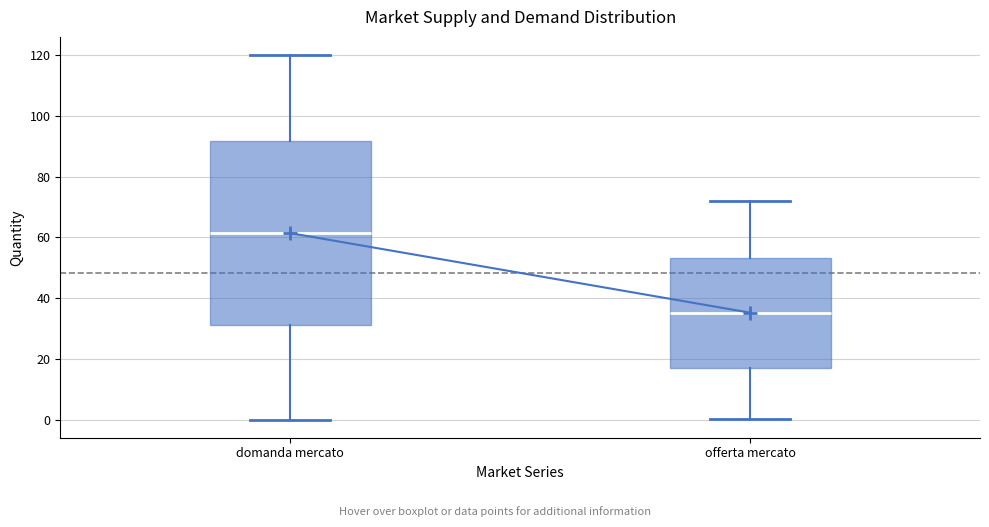

Reading left to right, transcribe this box plot: for each box, give where its median line is, the range the box spans, and where its two whiskers end, as read against the y-axis. The values are not printed on the chart, so give them approximately, as read against the axis.

domanda mercato: median 62, box 32 to 92, whiskers 0 to 120
offerta mercato: median 36, box 16 to 54, whiskers 0 to 72